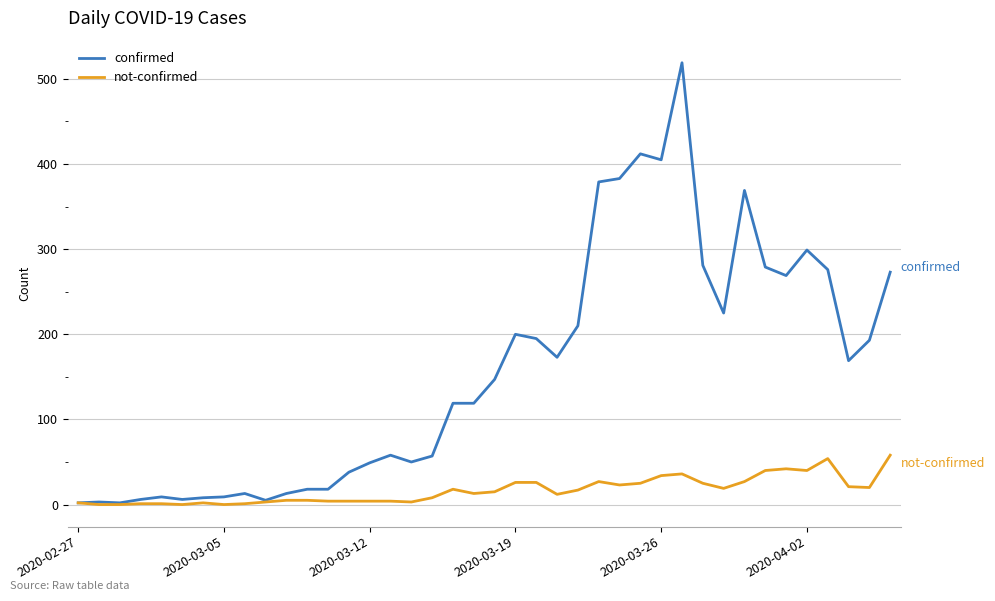

Which series has the largest total across all categories?

confirmed